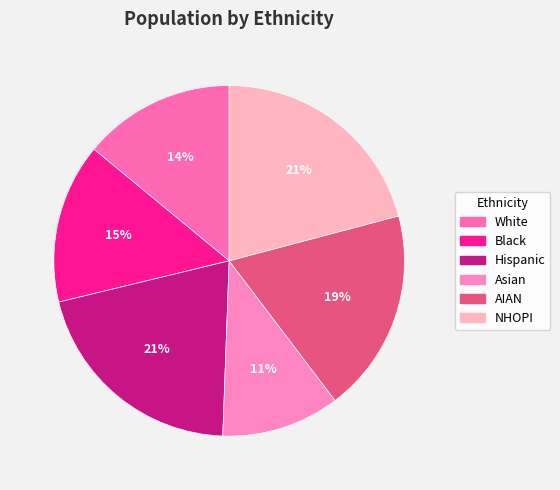

Combined, do White and AIAN account for over 50%?

No